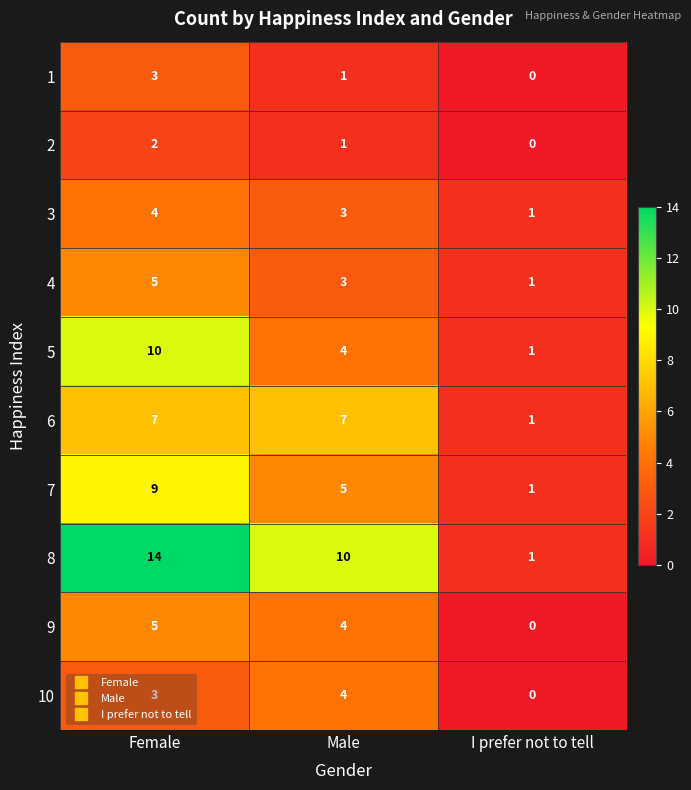

Between Female and Male, which series saw the biggest shift?

5